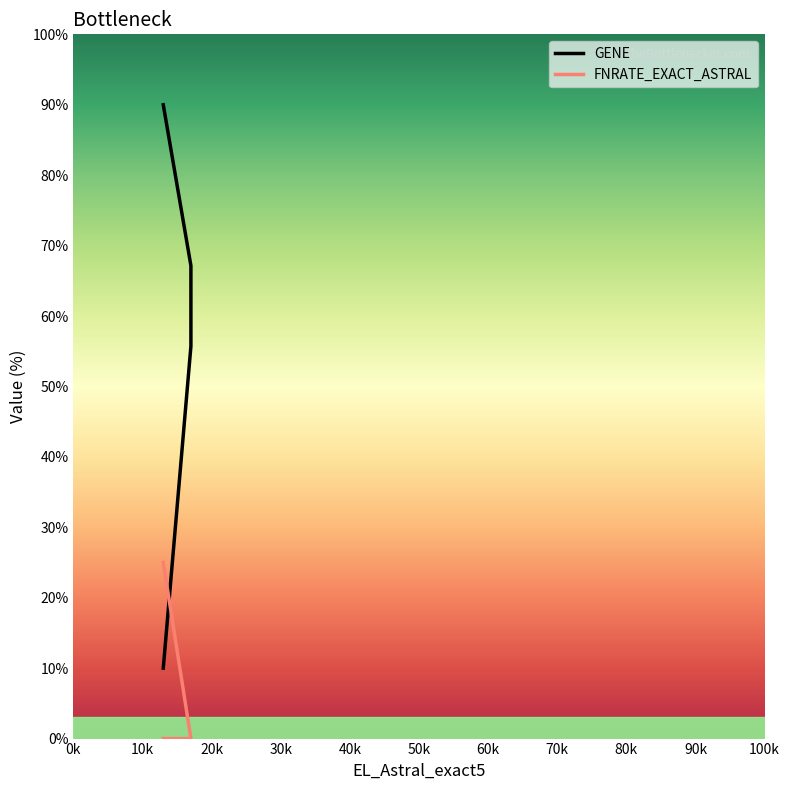

Is this an area chart (filled region under the line)?

No